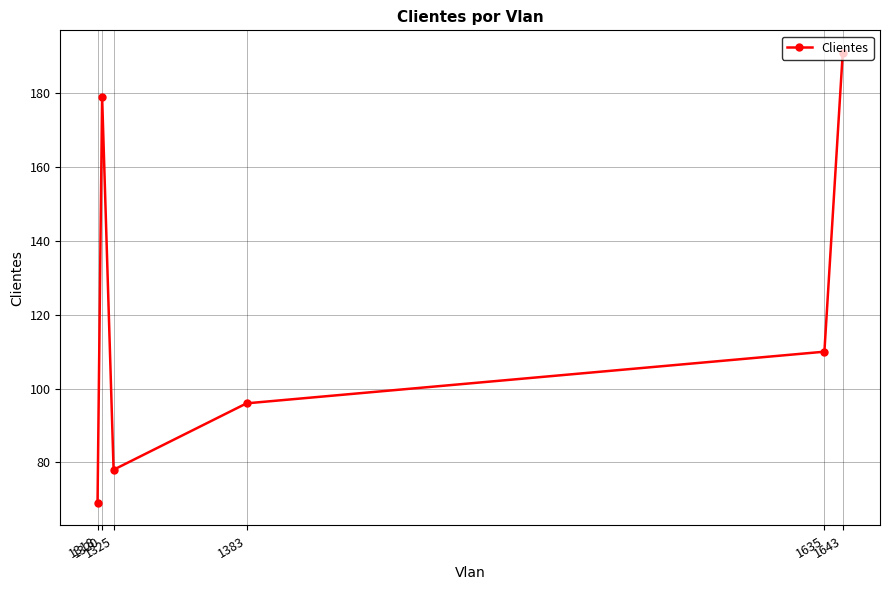

At which label does the data first exceed 110?

1320